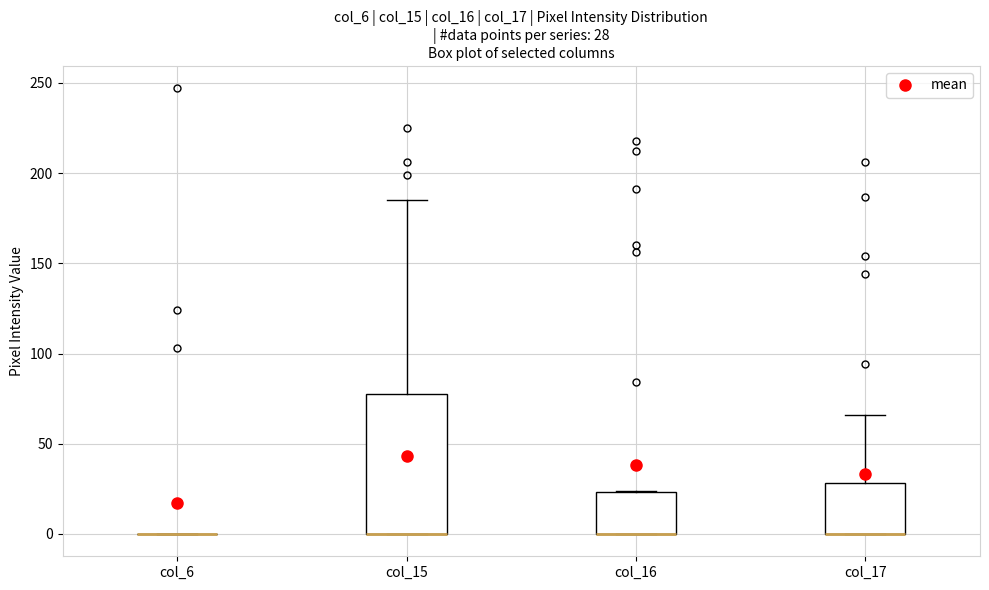

Which box is the tallest, from its lower edge to its upper edge?

col_15